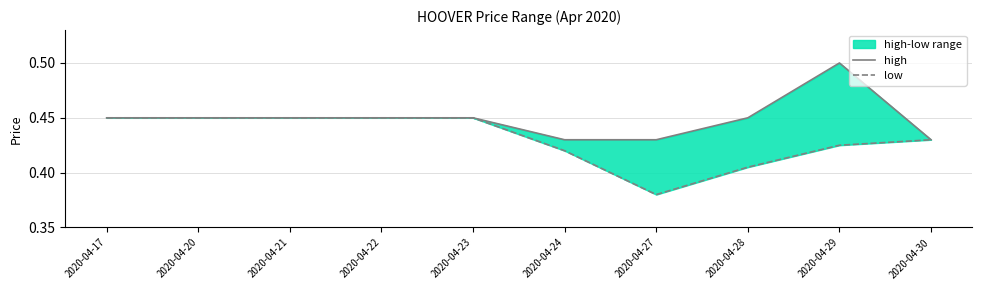

Does the chart have visible grid lines?

Yes